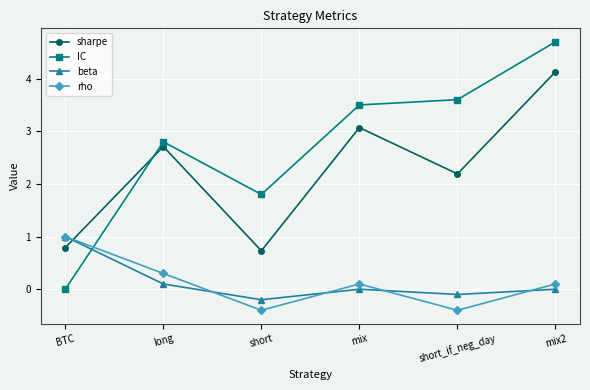

Which series has the widest spread of values?

IC